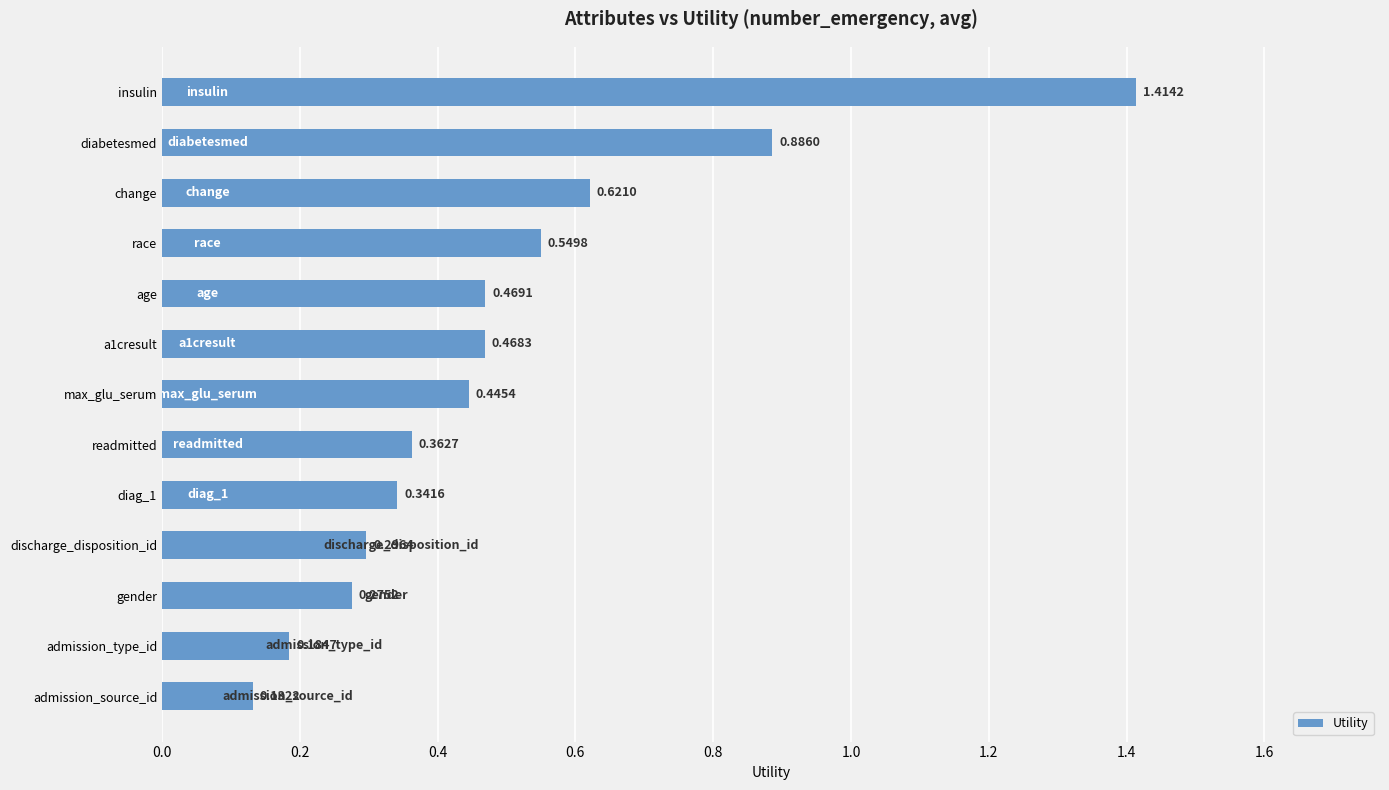

What is the sum of all values?

6.4